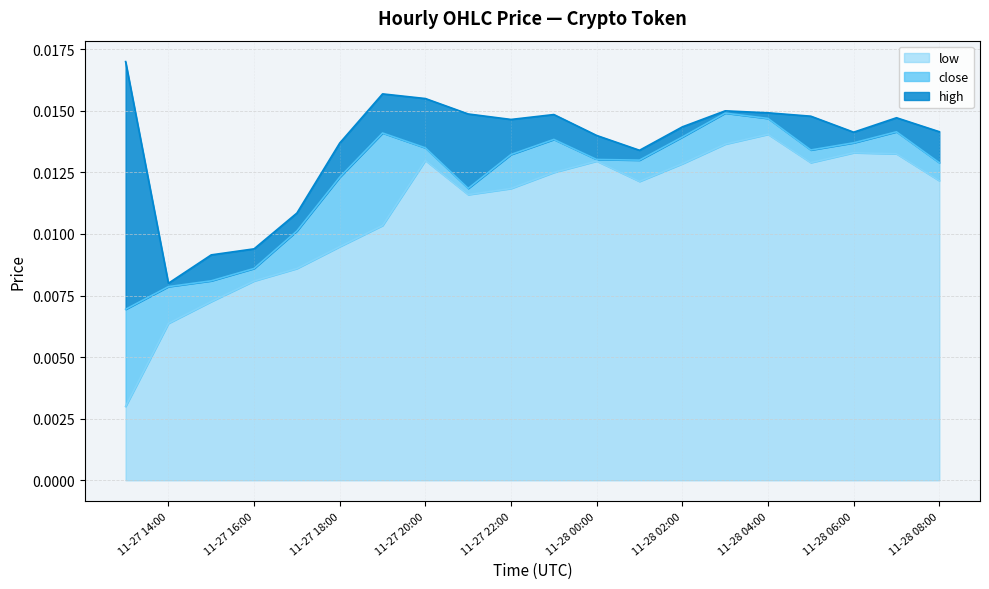

Which label corresponds to the smallest value in the chart?

2024-11-27 13:00